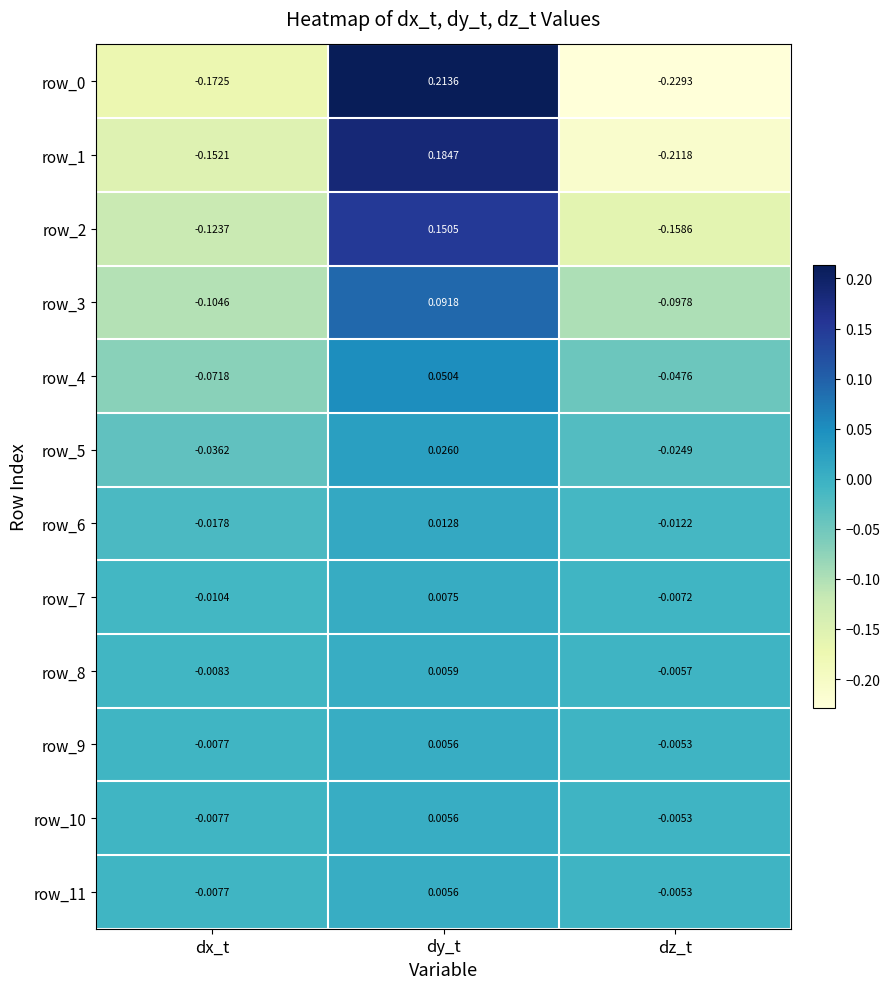

List the labels in order of row_11 value, smallest first.

dx_t, dz_t, dy_t